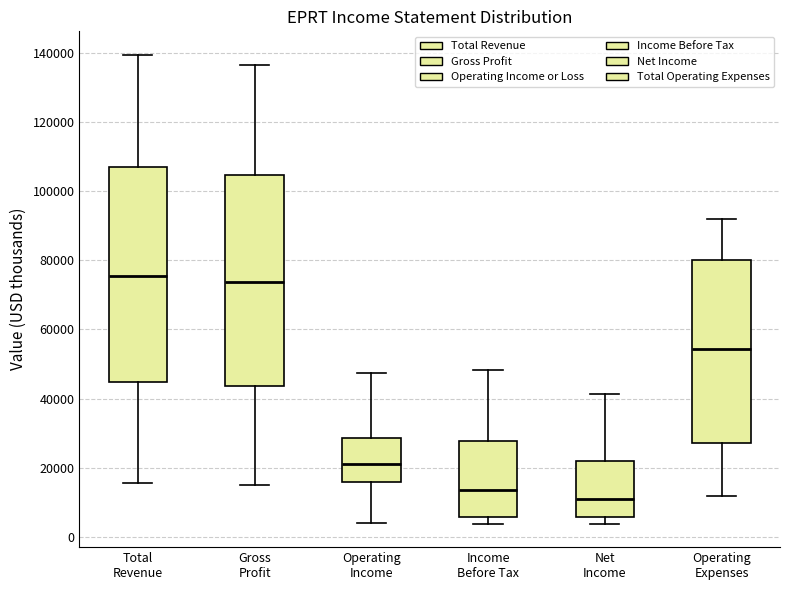

Reading left to right, transcribe this box plot: for each box, give where its median line is, the range the box spans, and where its two whiskers end, as read against the y-axis. The values are not printed on the chart, so give them approximately, as read against the axis.

Total Revenue: median 76000, box 44000 to 108000, whiskers 16000 to 140000
Gross Profit: median 74000, box 44000 to 104000, whiskers 16000 to 136000
Operating Income: median 22000, box 16000 to 28000, whiskers 4000 to 48000
Income Before Tax: median 14000, box 6000 to 28000, whiskers 4000 to 48000
Net Income: median 10000, box 6000 to 22000, whiskers 4000 to 42000
Operating Expenses: median 54000, box 28000 to 80000, whiskers 12000 to 92000